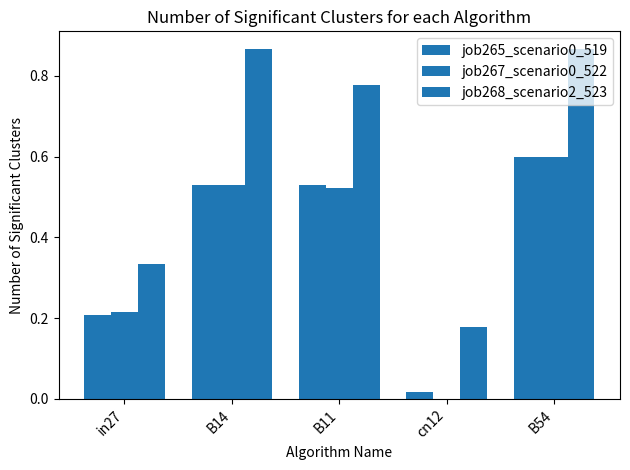

List the labels in order of job268_scenario2_523 value, smallest first.

cn12, in27, B11, B14, B54